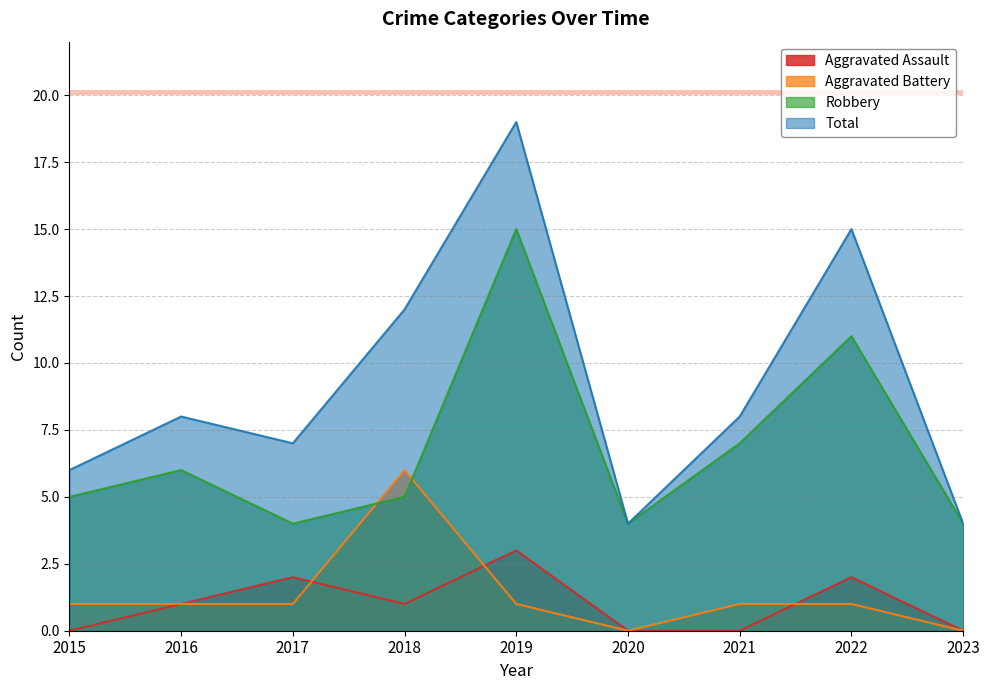

Reading right to left, list all the values displayed in this chart.

Aggravated Assault: 0	2	0	0	3	1	2	1	0
Aggravated Battery: 0	1	1	0	1	6	1	1	1
Robbery: 4	11	7	4	15	5	4	6	5
Total: 4	15	8	4	19	12	7	8	6